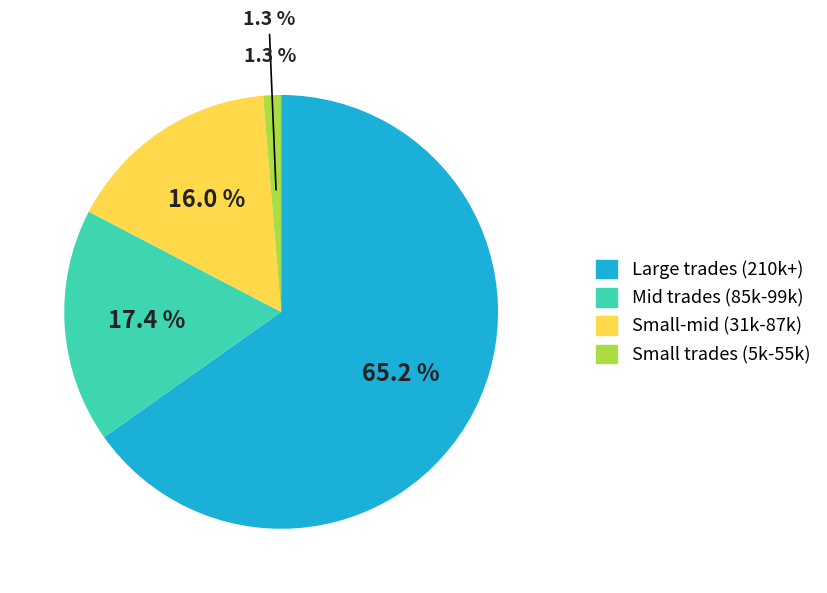

True or false: 105/06/02 accounts for 1% of the total.

False